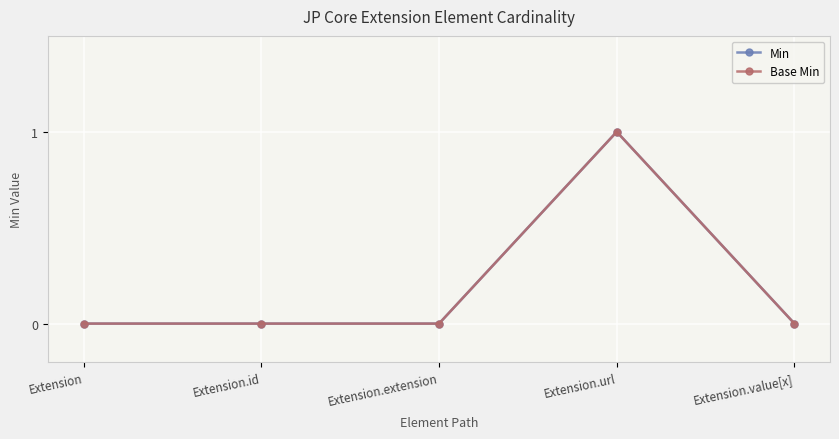

Does the chart have visible grid lines?

Yes